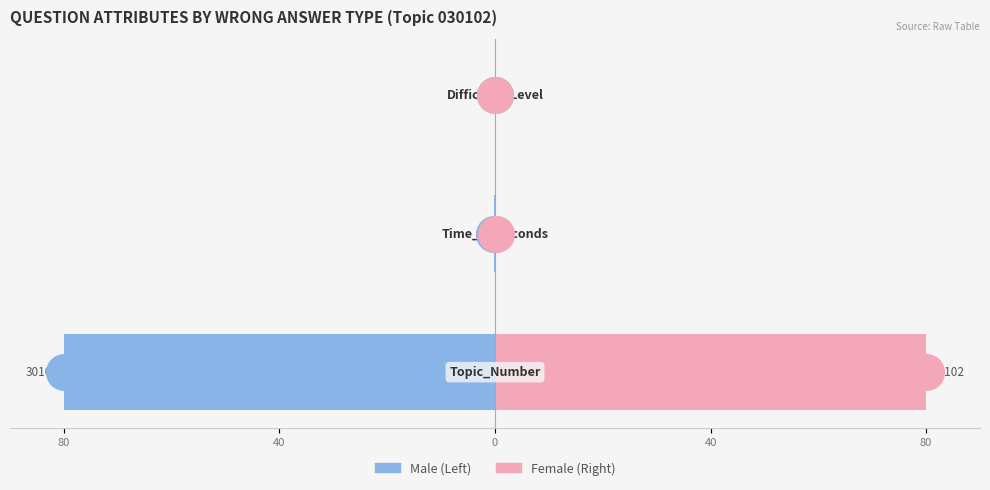

Which series reaches the minimum Y coordinate?

Male